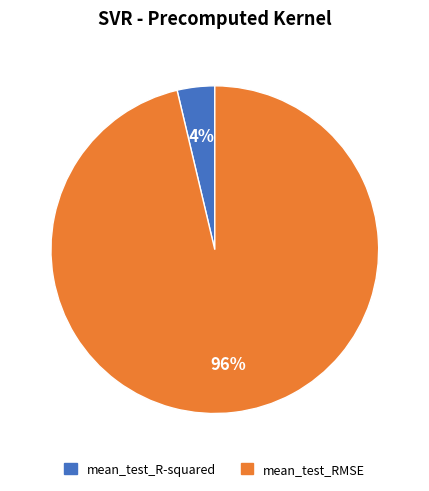

True or false: mean_test_R-squared accounts for 4% of the total.

True